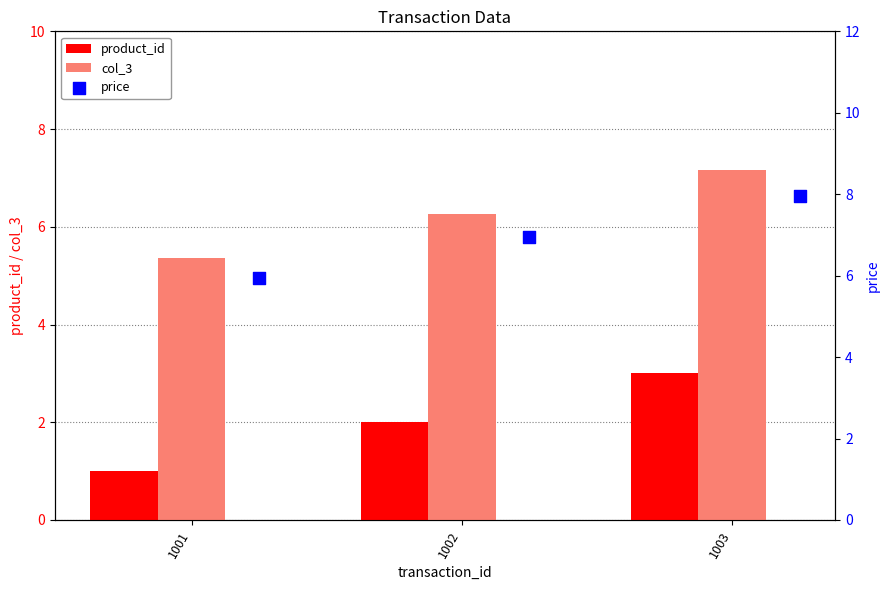

The value of col_3 at 1002 is 2.5. True or false?

False